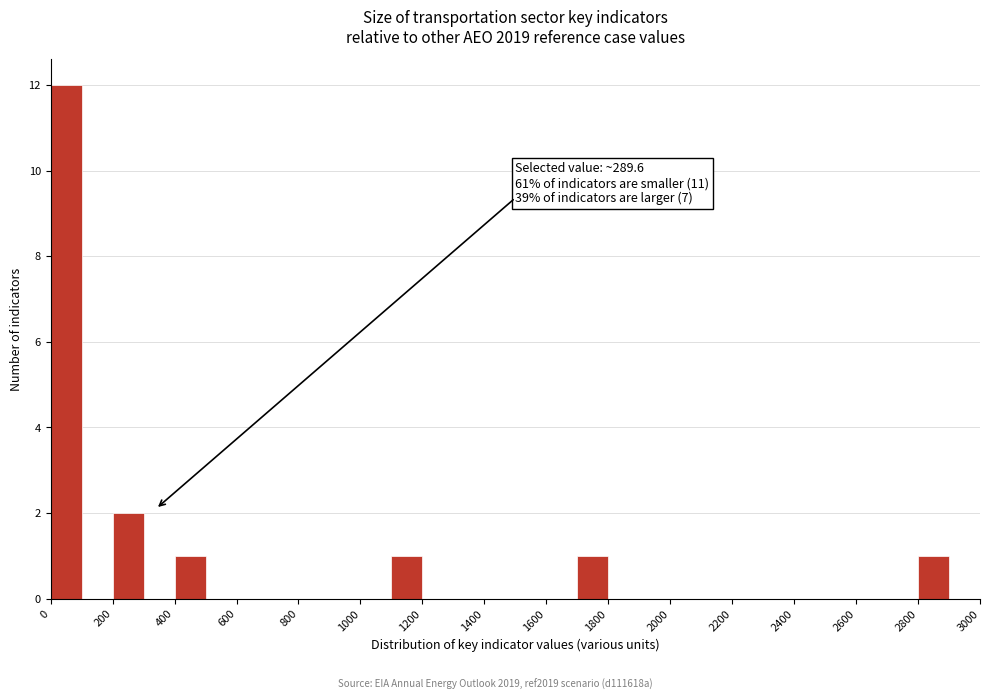

Over which range of the x-axis is the bar tallest?

0 to 100